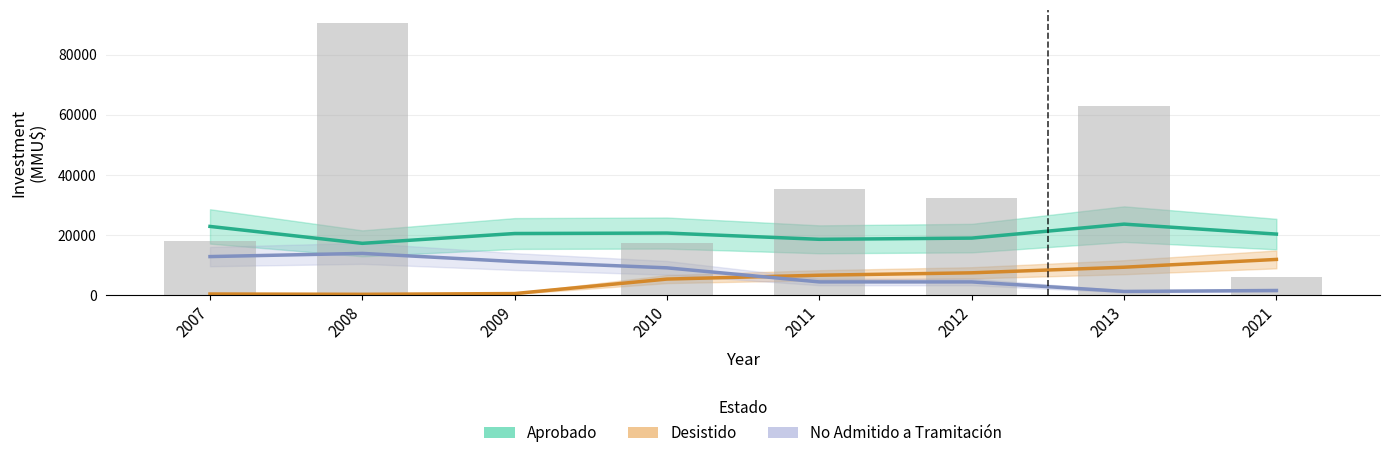

What is the value of the Aprobado bar at the 4th from the left?

20674.8